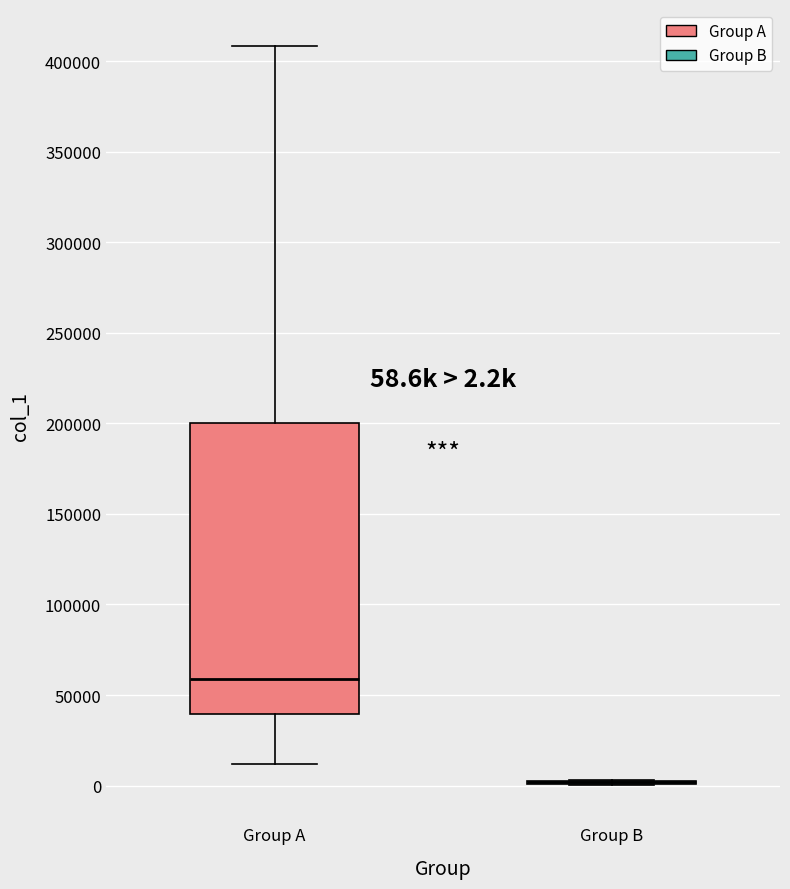

Which box is the tallest, from its lower edge to its upper edge?

Group A